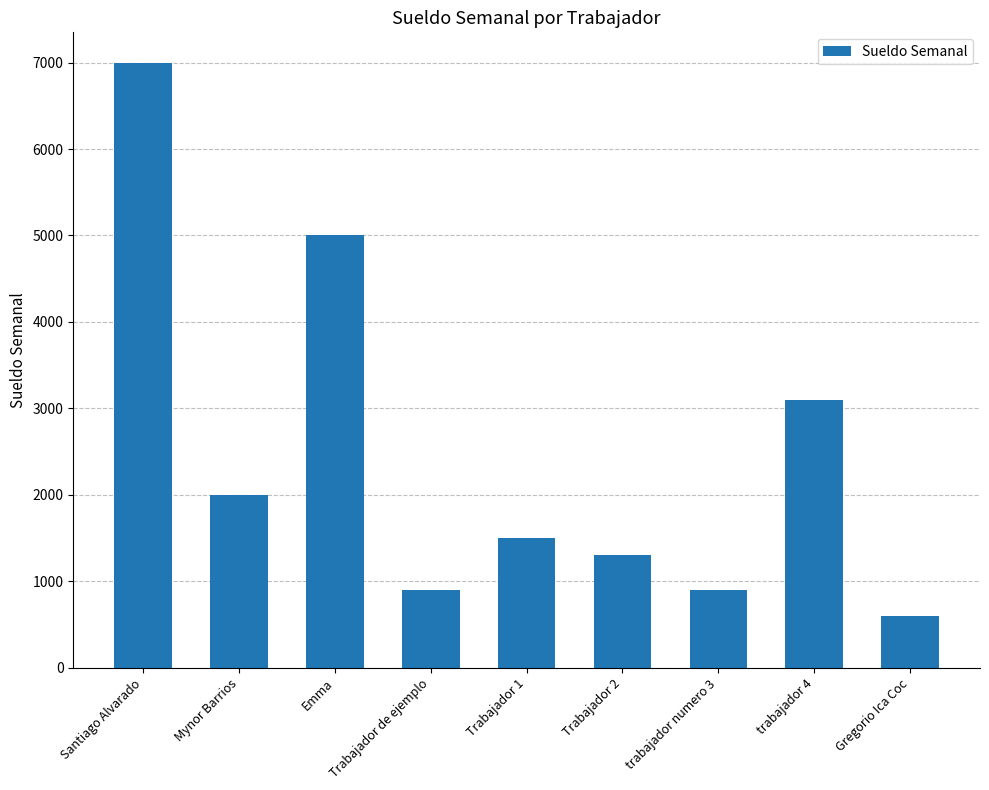

Which label corresponds to the largest value in the chart?

Santiago Alvarado